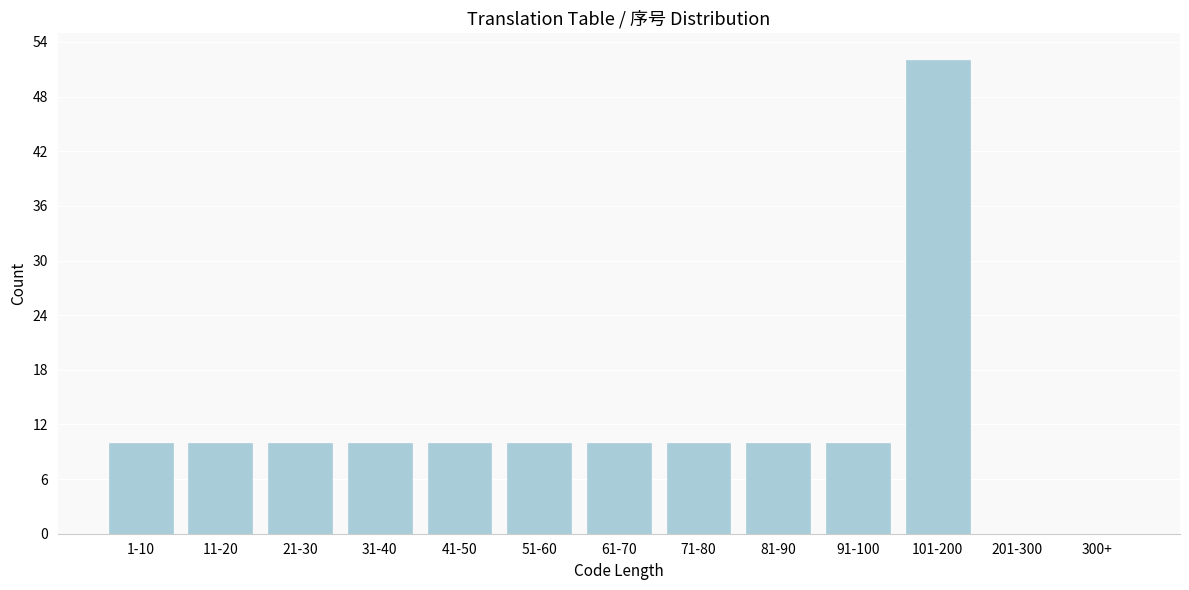

Reading left to right, what are all the values shown in this chart?

1-10=10	11-20=10	21-30=10	31-40=10	41-50=10	51-60=10	61-70=10	71-80=10	81-90=10	91-100=10	101-200=52	201-300=0	300+=0